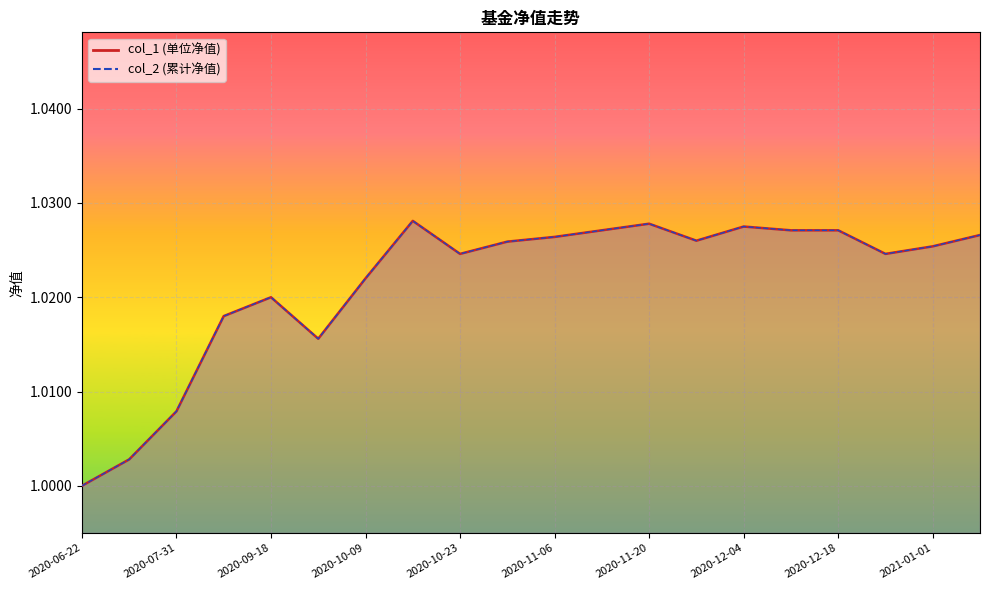

At which category is the sum across all series the highest?

2020-10-16